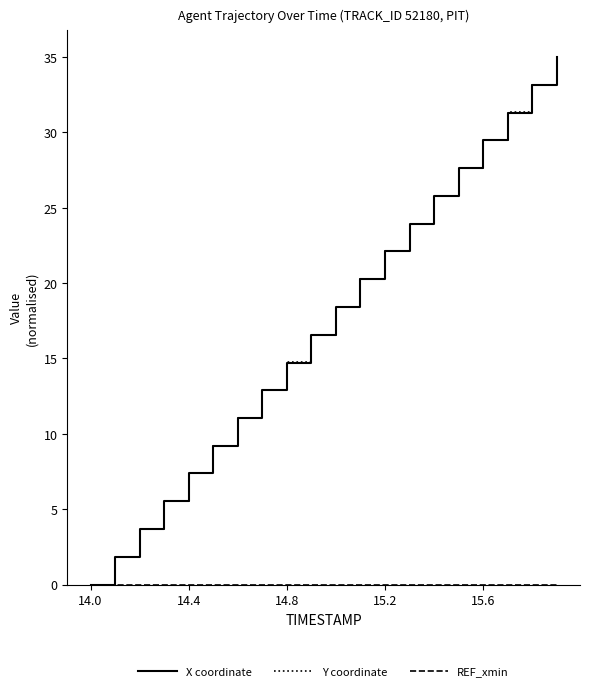

Where is X coordinate nearest to the value 17?

9